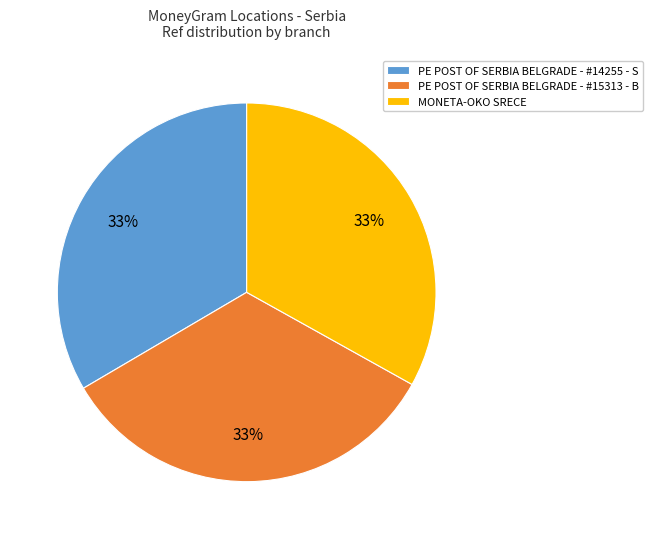

Combined, do PE POST OF SERBIA BELGRADE - #15313 - B and MONETA-OKO SRECE account for over 50%?

Yes